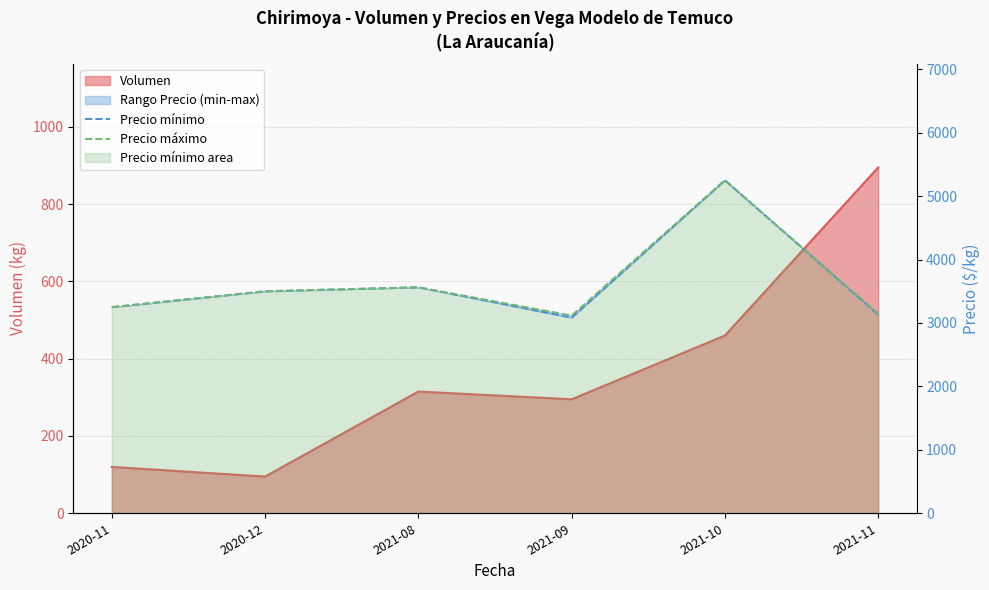

What is the sum of the Precio máximo values at 2020-12 and 2021-10?

8750.0